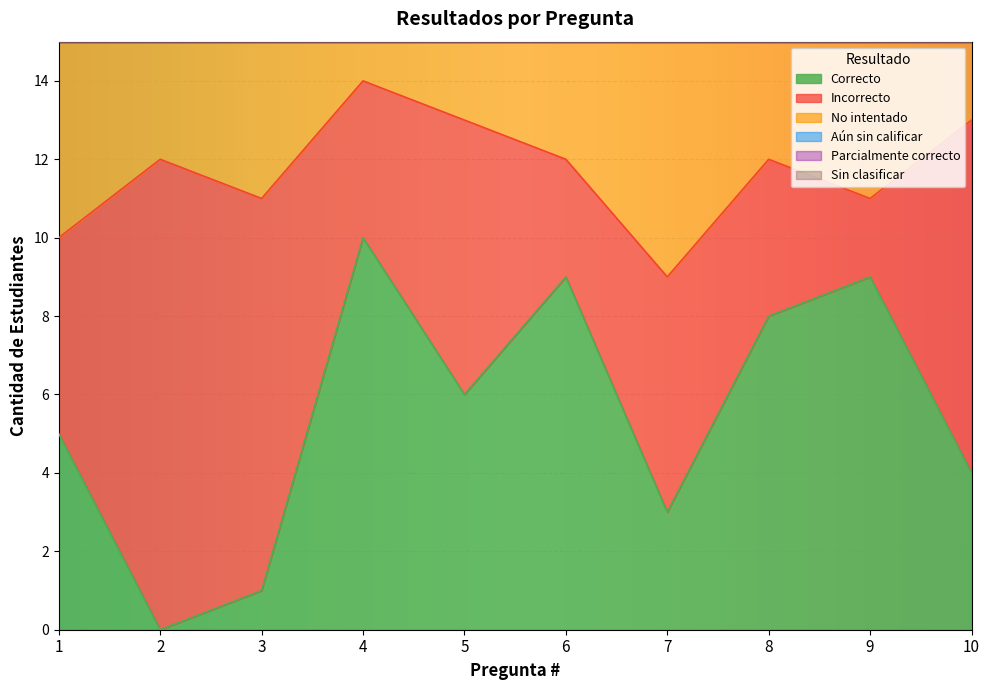

The No intentado series shows 4 at 3. True or false?

True